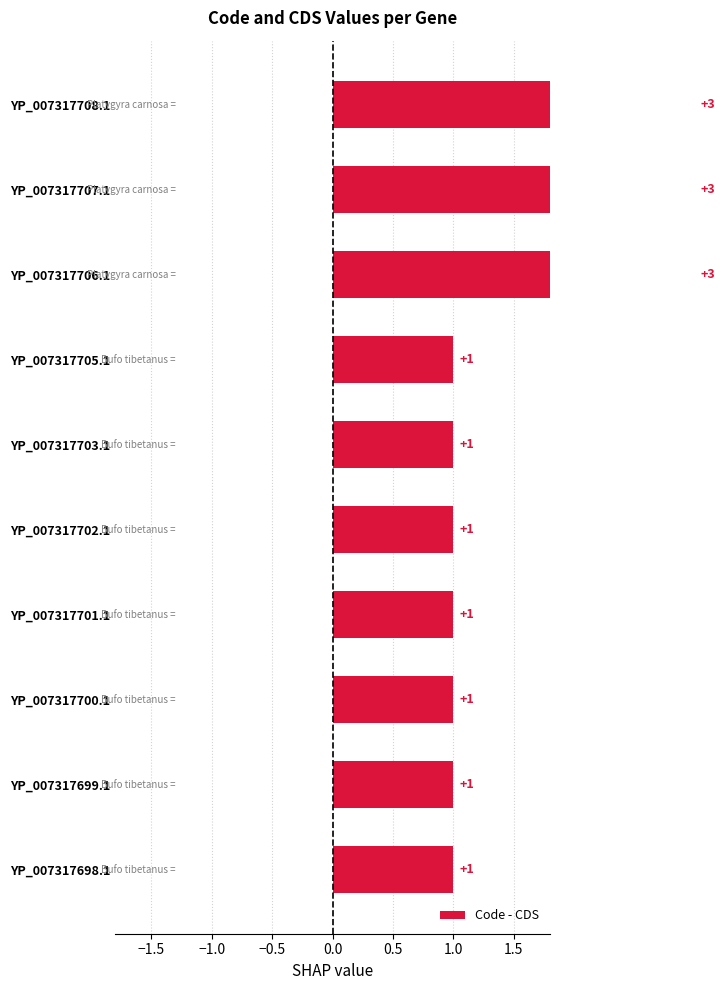

What is the maximum value shown in the chart?

3